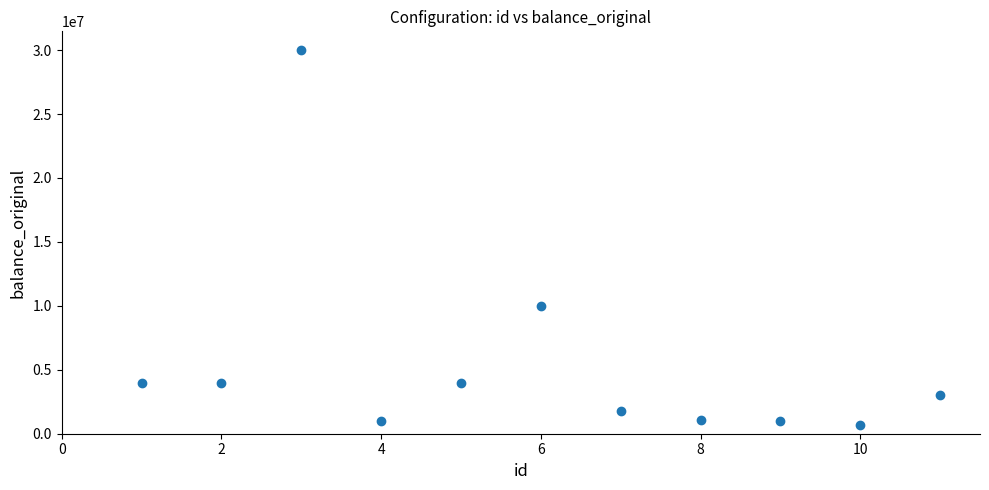

What is the range of X values (max minus min)?

10